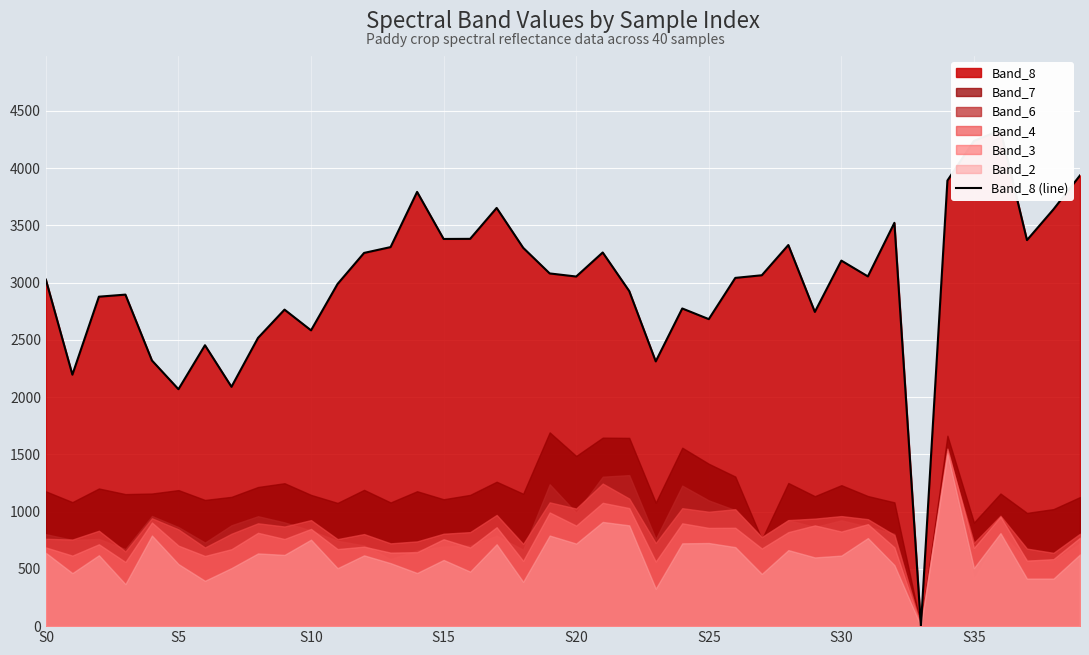

Reading left to right, extract all data points from this chart.

3026	2196	2877	2895	2320	2069	2453	2090	2517	2764	2583	2988	3259	3310	3792	3381	3382	3652	3304	3080	3053	3263	2926	2312	2774	2681	3041	3064	3328	2744	3192	3054	3522	0	3891	4237	4331	3371	3640	3936